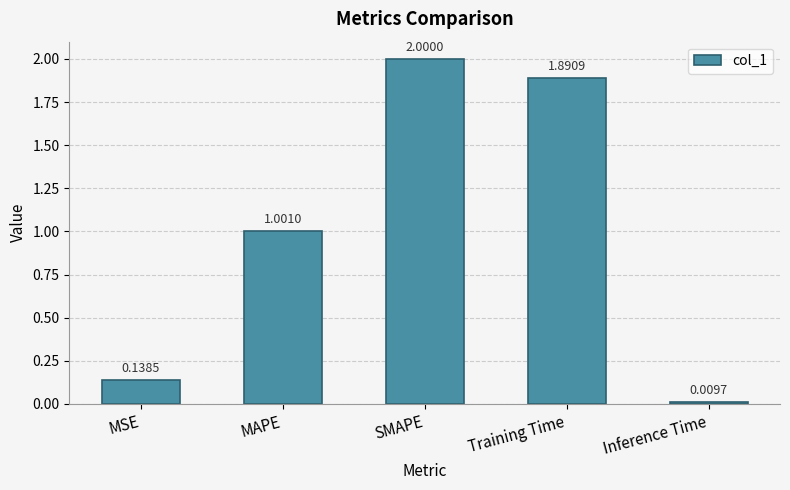

List the labels in order of value, largest first.

SMAPE, Training Time, MAPE, MSE, Inference Time